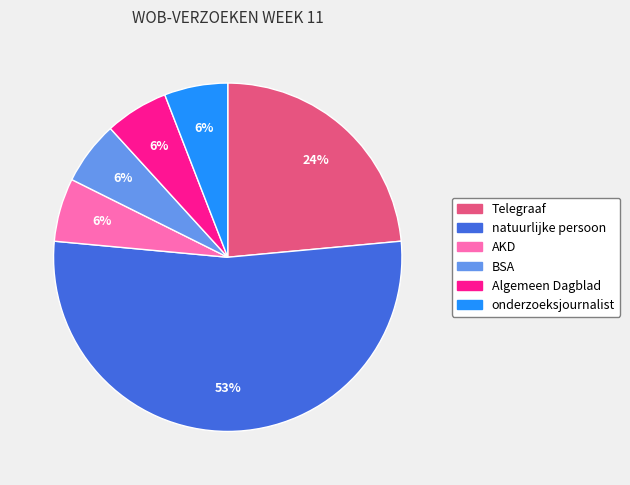

To the nearest percent, what percentage of the pie is onderzoeksjournalist?

6%